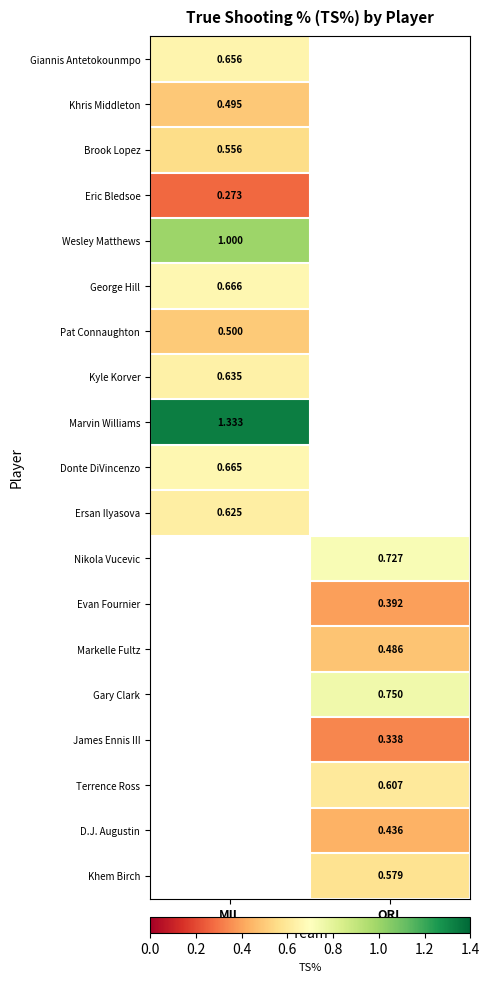

The Donte DiVincenzo series shows 0.7 at MIL. True or false?

True